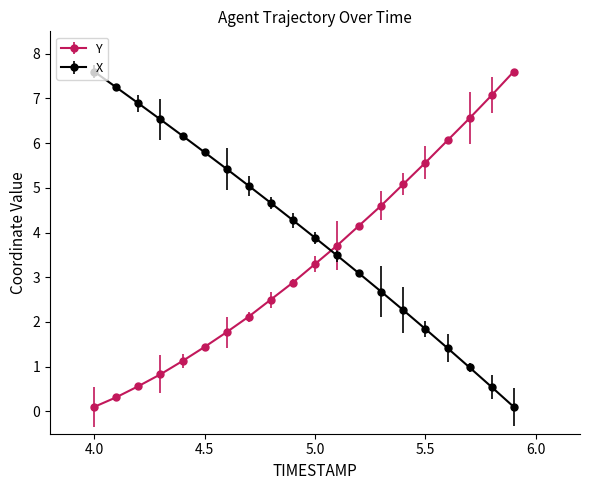

What is the maximum value for Y?

7.6